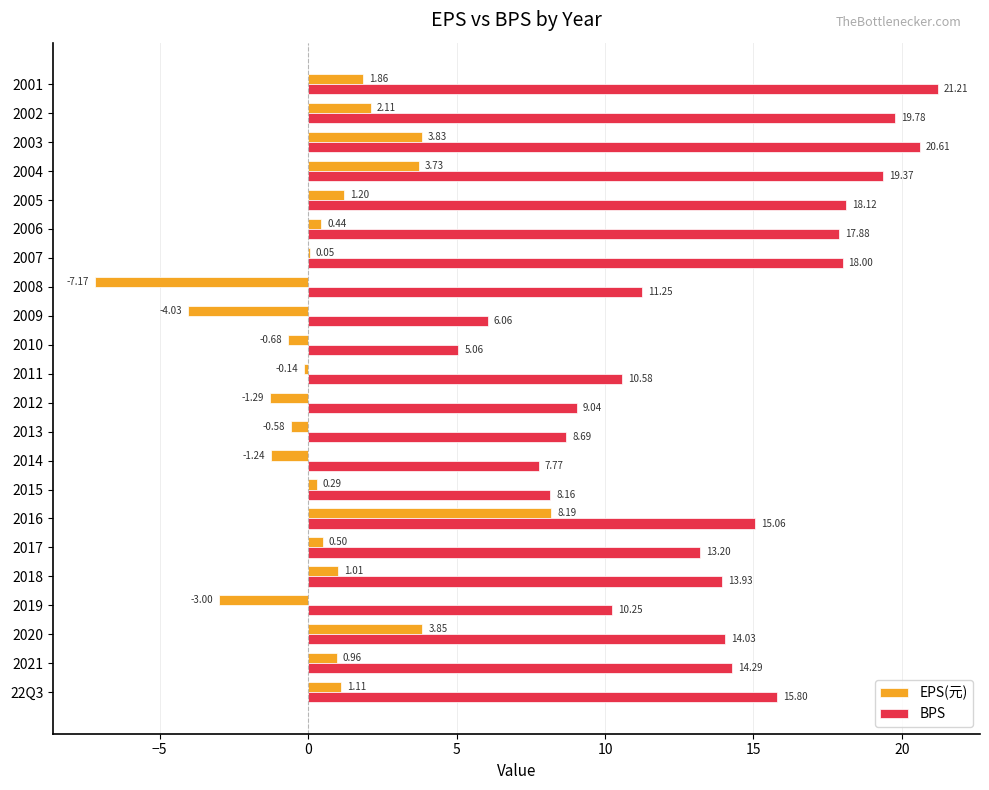

At which category is the sum across all series the highest?

2003